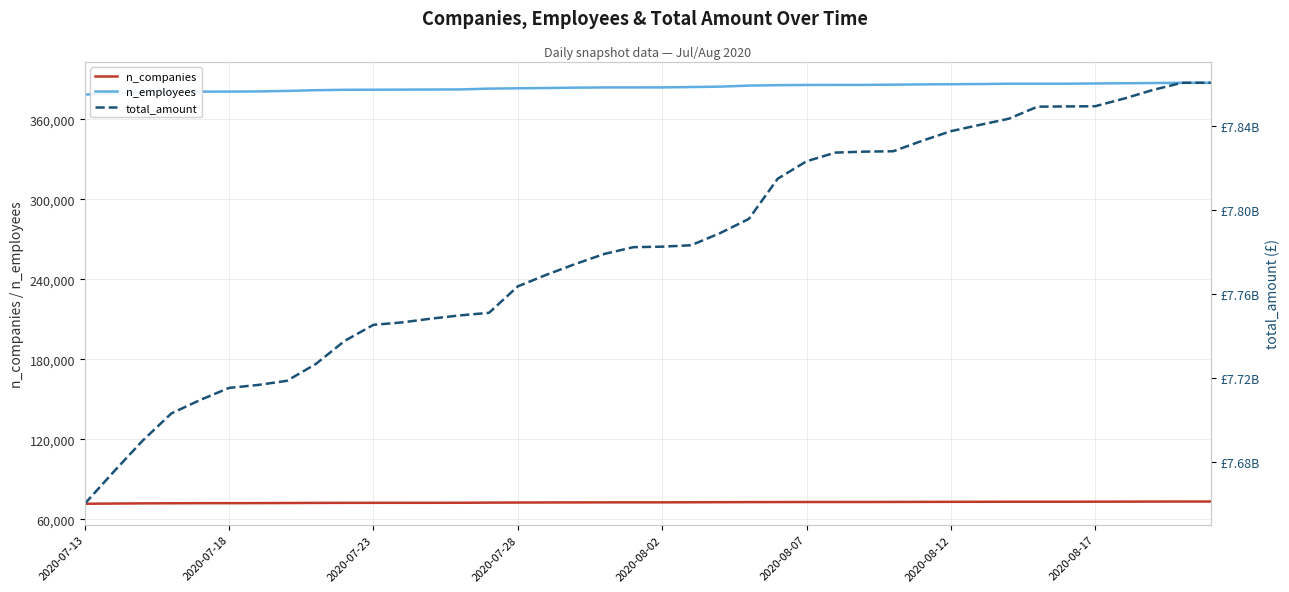

The value of n_companies at 2020-08-12 is 21738. True or false?

False